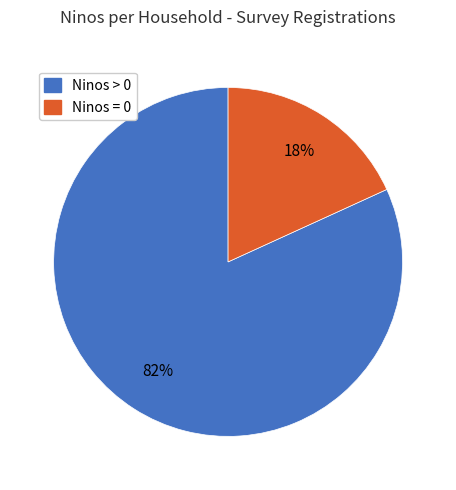

Count the number of slices in the pie.

2